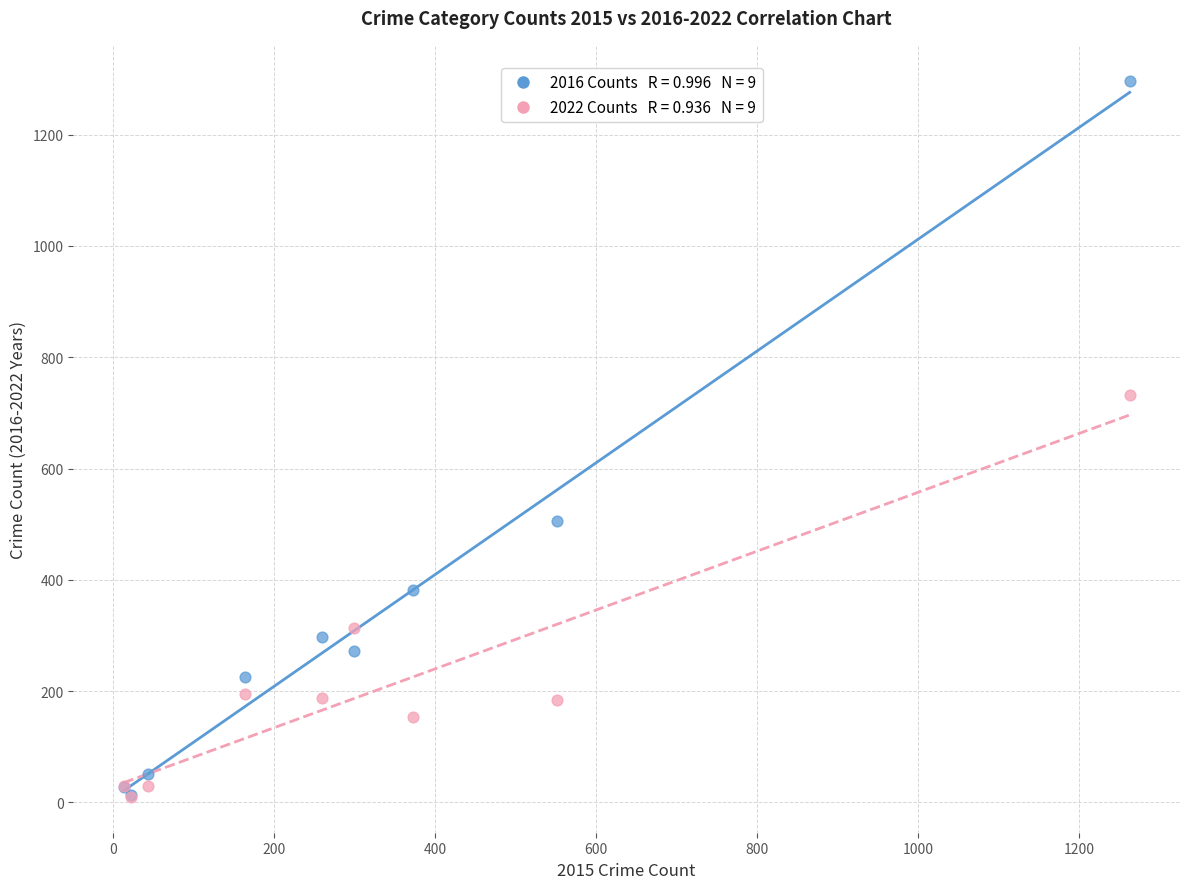

Across all series, what Y value is closest to 653?

733